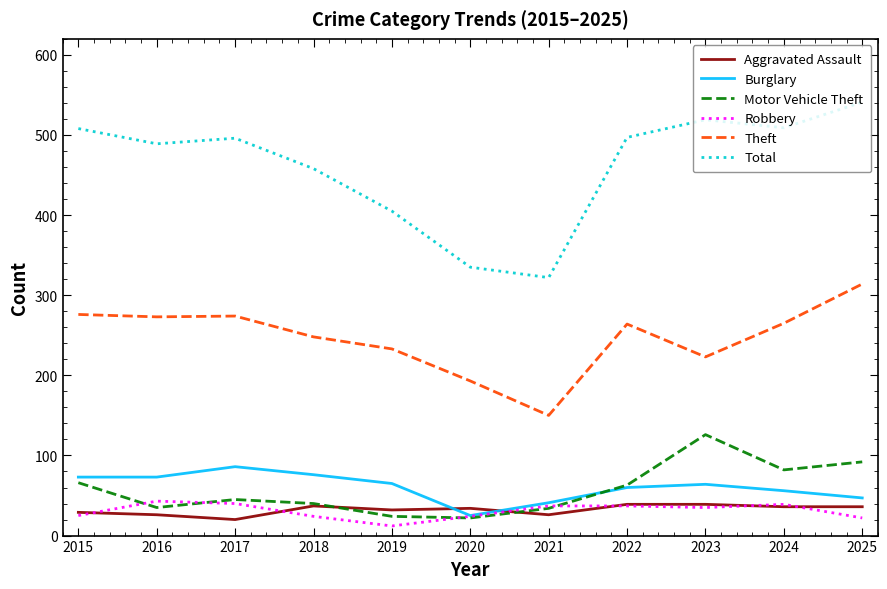

True or false: Burglary has a value of 91 at 2022.

False